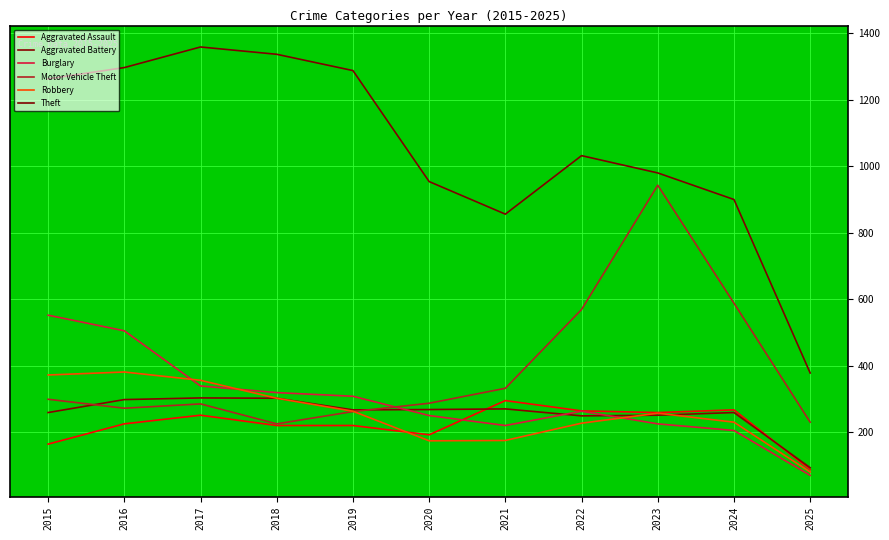

Where is Aggravated Battery nearest to the value 198?

2022